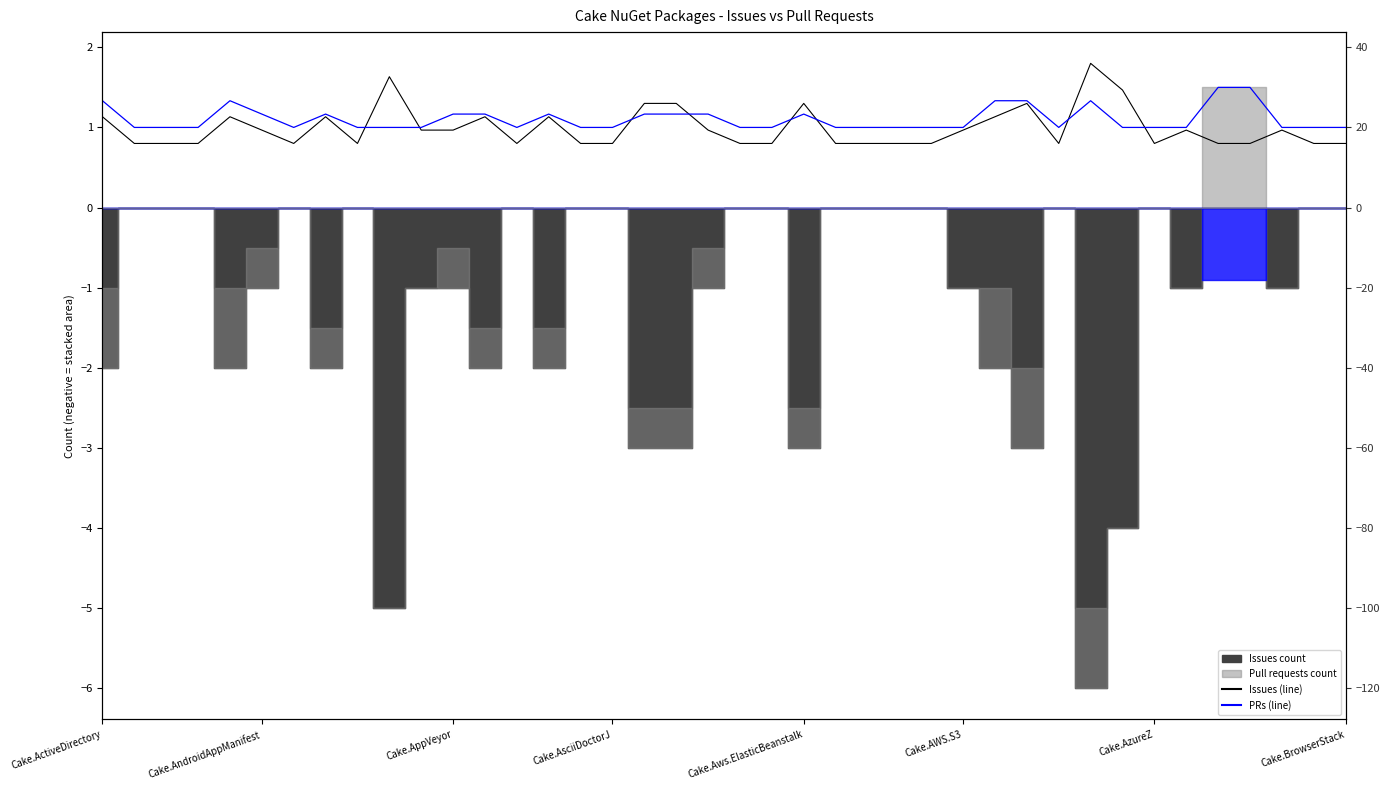

At which category is the sum across all series the highest?

Cake.AzureDevOps